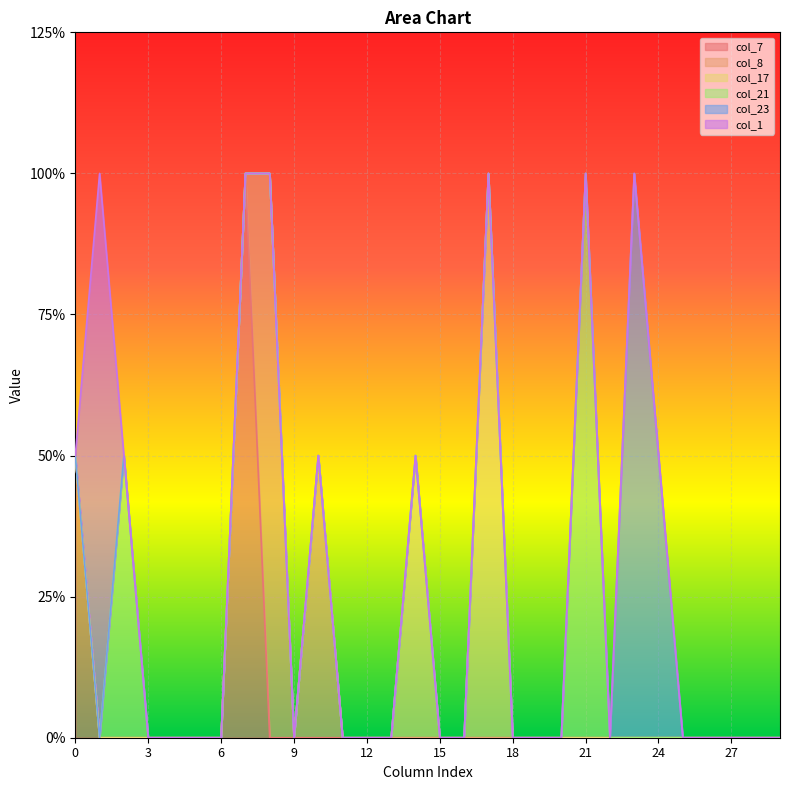

How many interior local peaks does the col_21 series have?

2